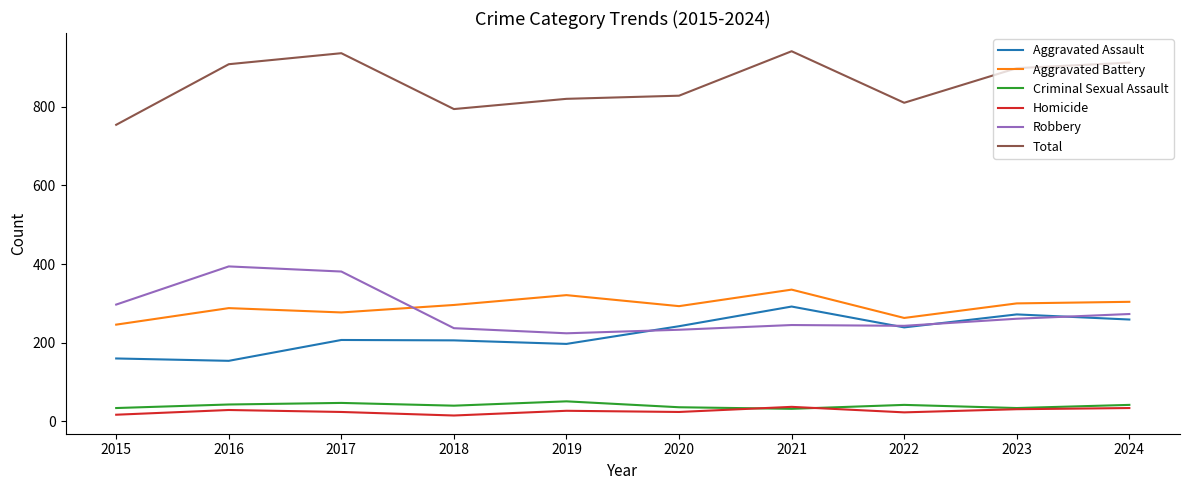

Is the value of Aggravated Battery at 2015 greater than the value of Total at 2023?

No